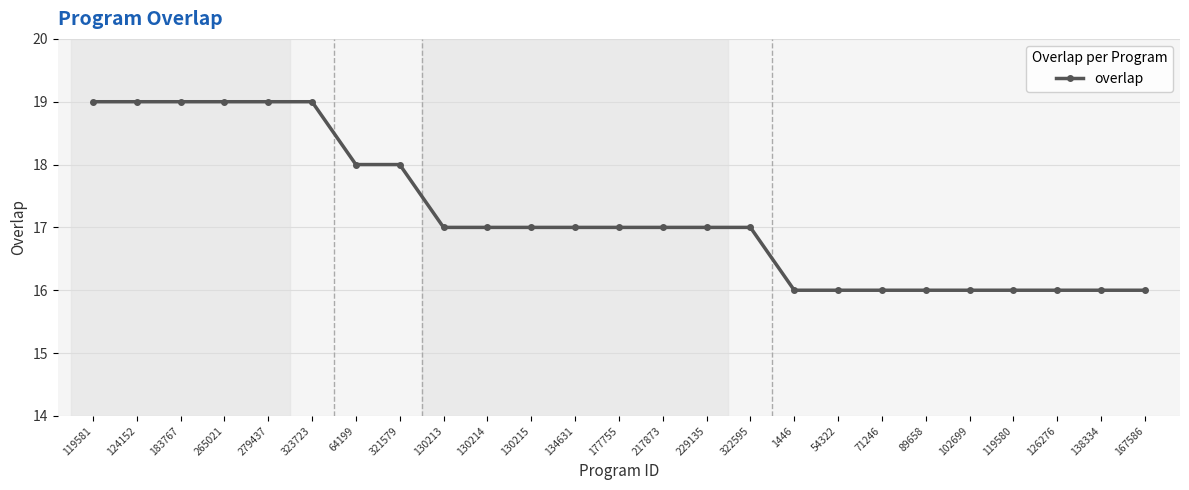

Reading right to left, transcribe all the data shown in this chart.

16	16	16	16	16	16	16	16	16	17	17	17	17	17	17	17	17	18	18	19	19	19	19	19	19